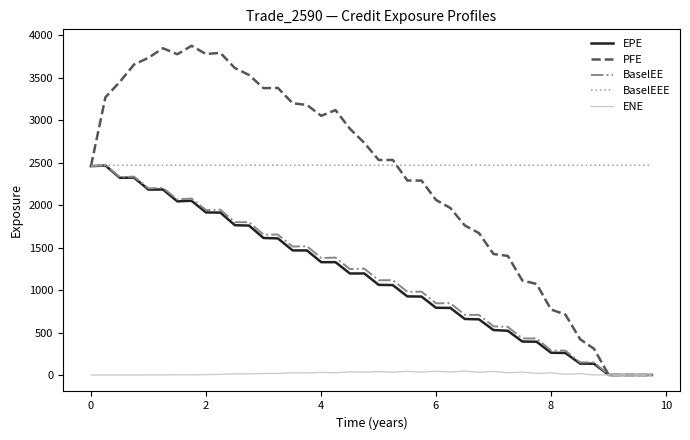

Which series has the widest spread of values?

PFE